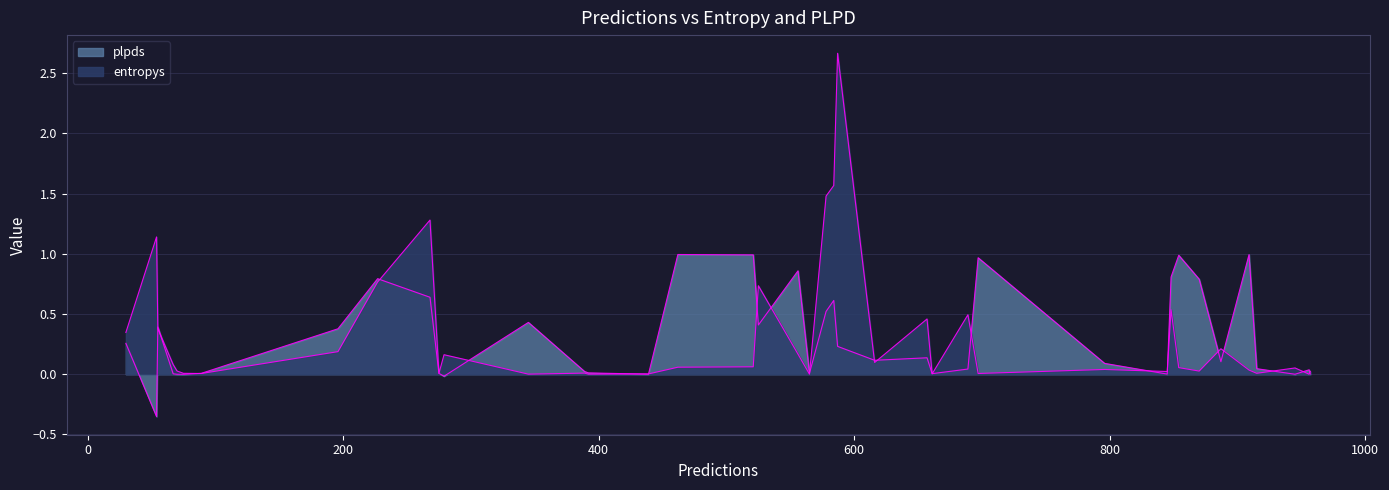

What is the sum of the entropys values at 17 and 24?

0.4